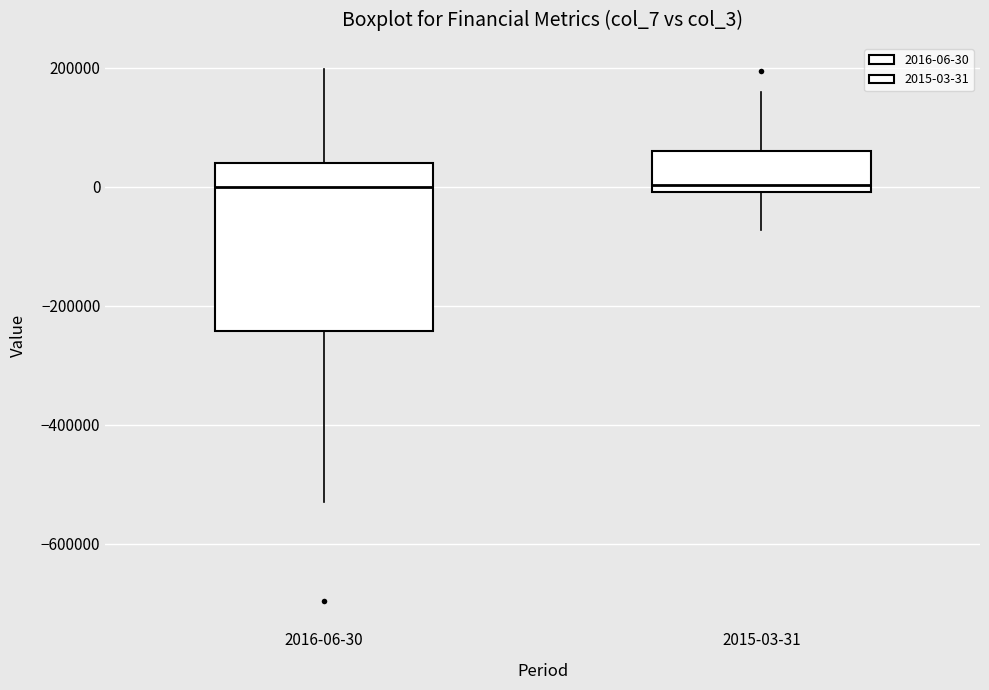

Which box is the tallest, from its lower edge to its upper edge?

2016-06-30